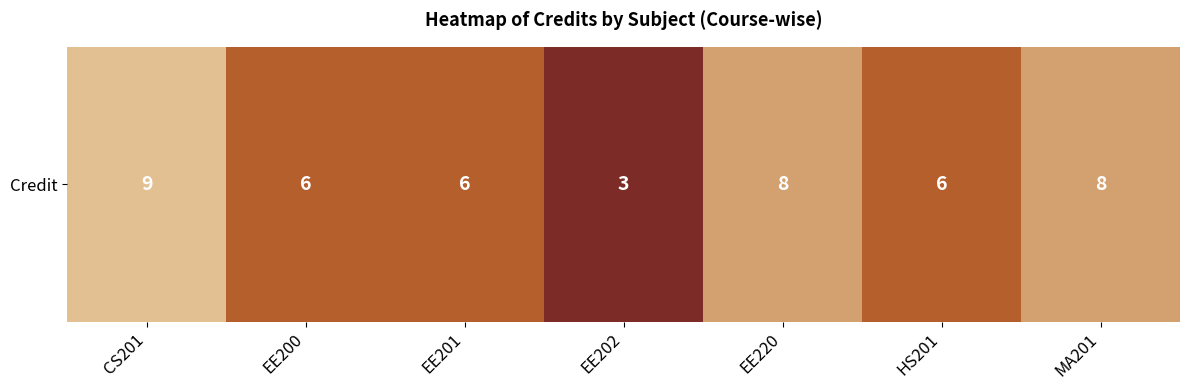

True or false: the data shows 2 at EE201.

False